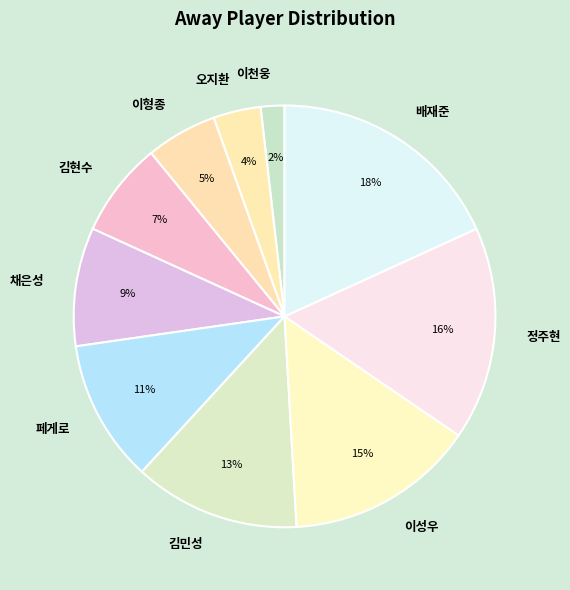

To the nearest percent, what portion does 김민성 represent?

13%